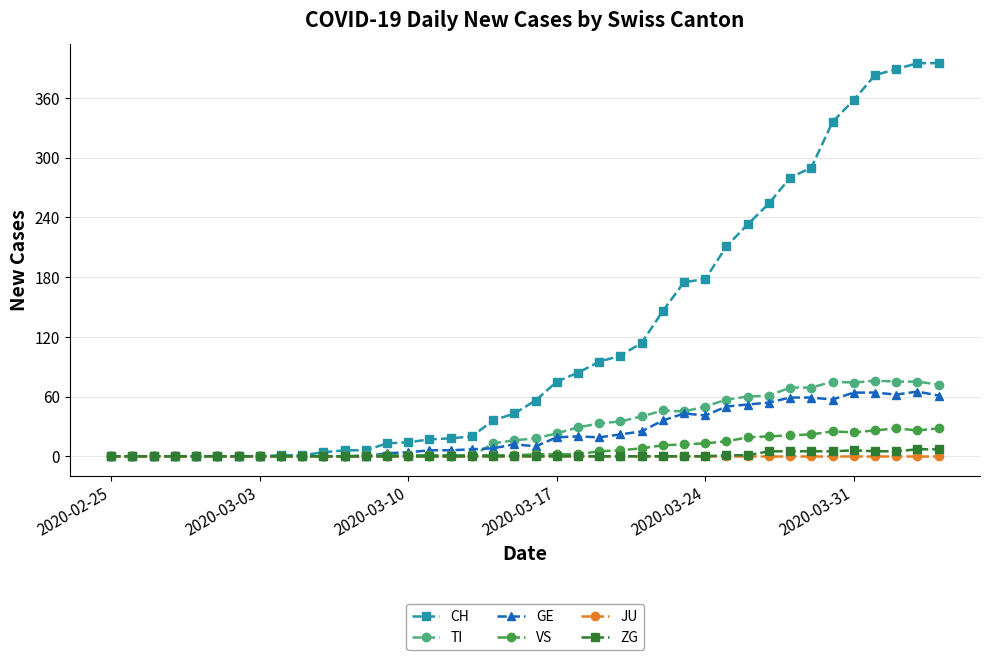

Which series has the largest total across all categories?

CH